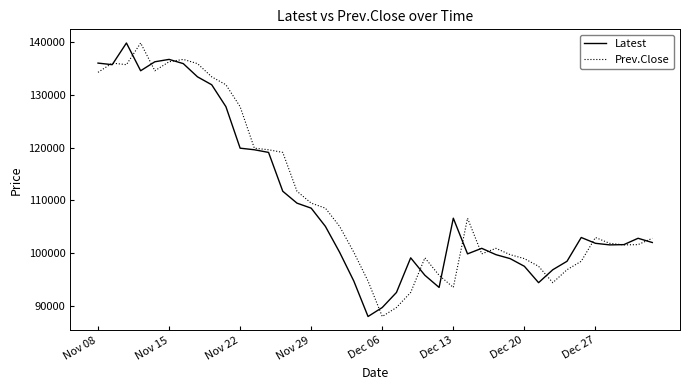

What is the greatest value displayed?

139800